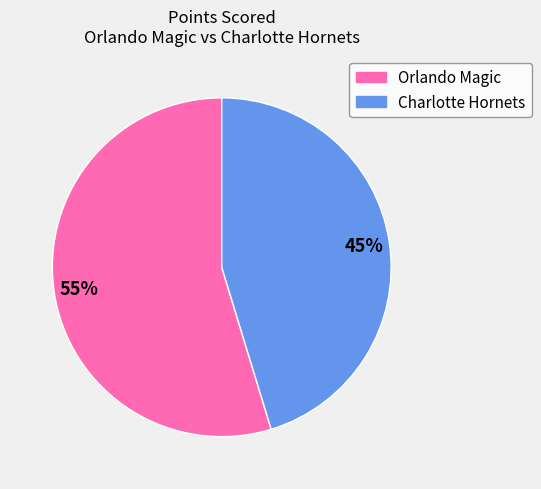

To the nearest percent, what percentage of the pie is Charlotte Hornets?

45%